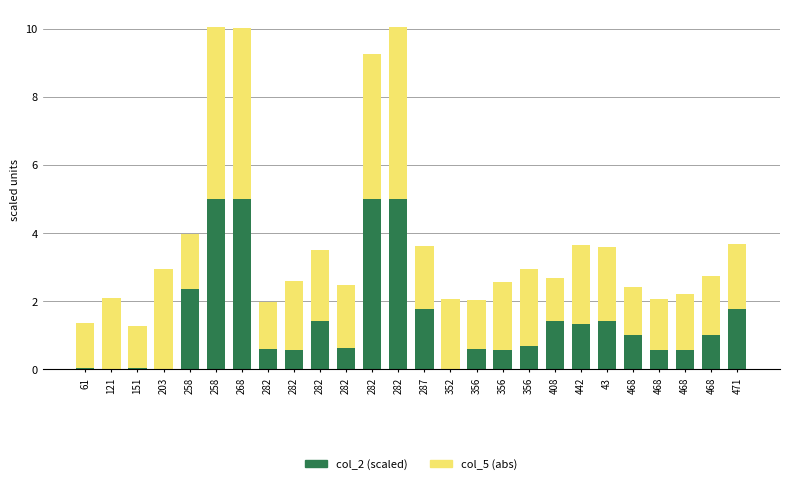

At how many categories does at least one series exceed 2?

14